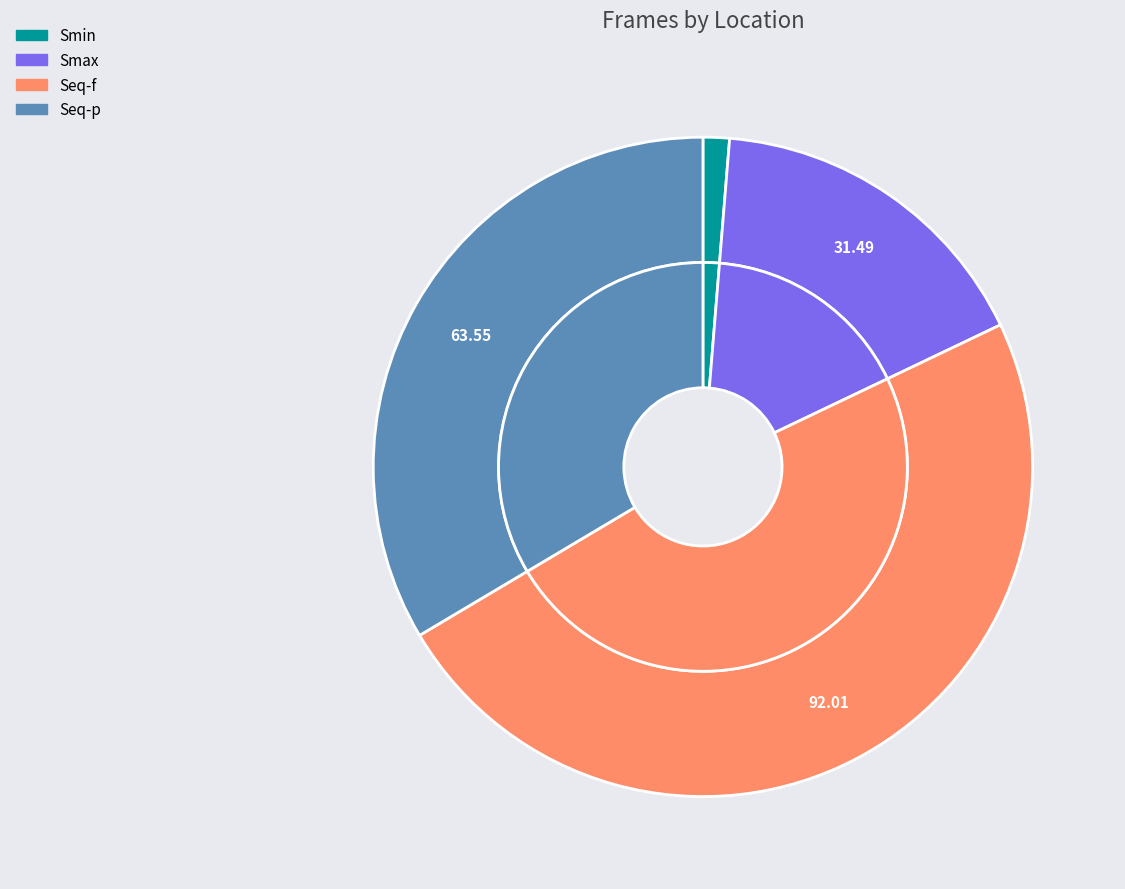

What percentage is NOT represented by Smax?

83.4%